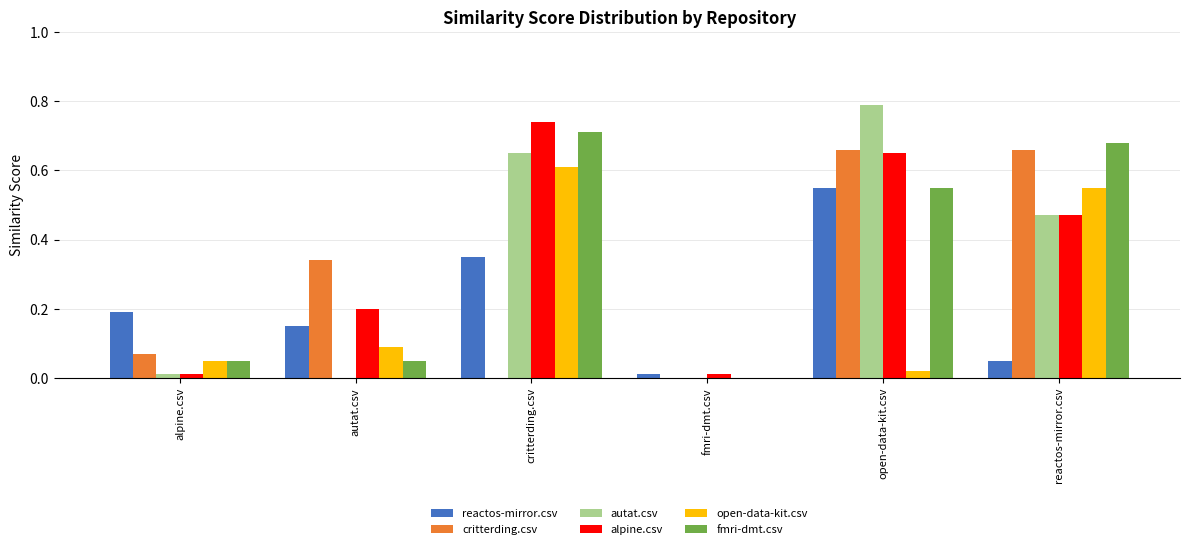

Which label corresponds to the largest value in the chart?

open-data-kit.csv